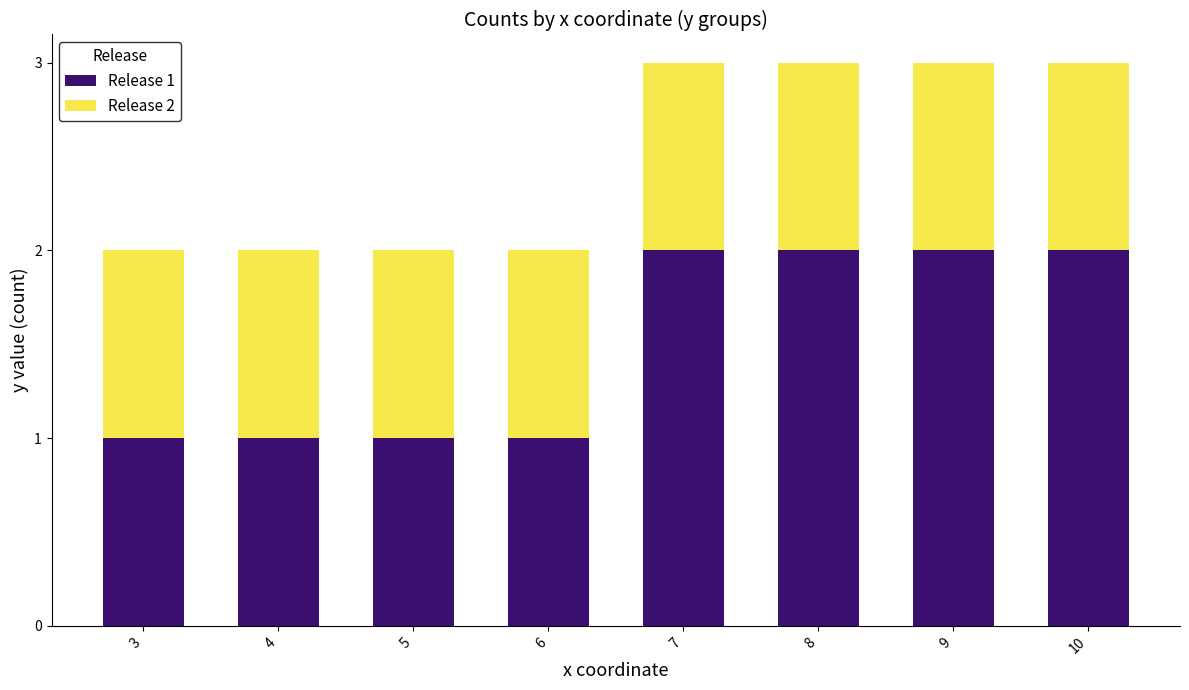

What value does the Release 1 series have at 8?

2